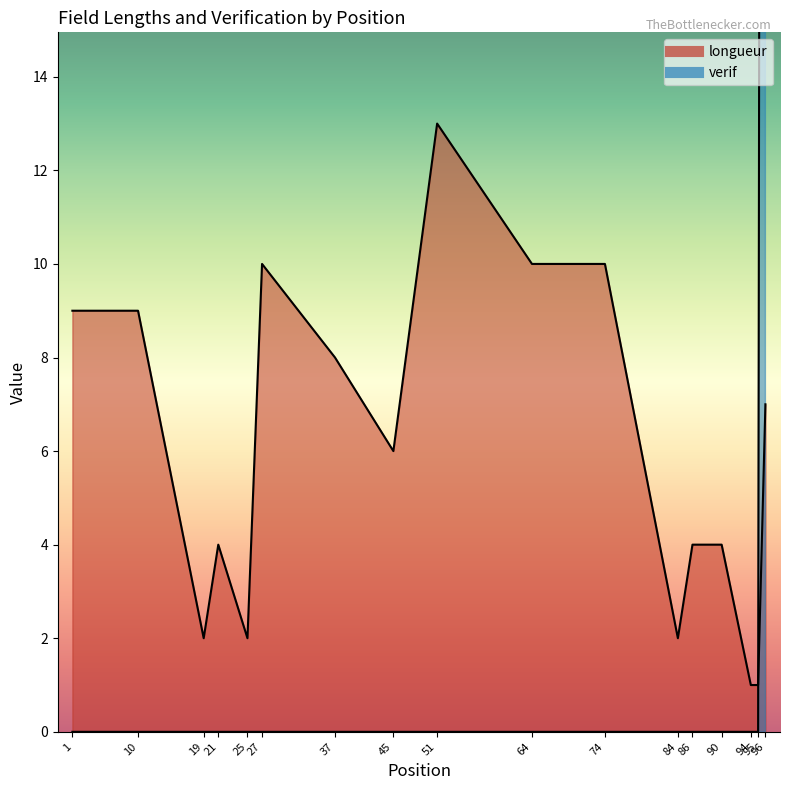

How many data points in longueur are less than 6?

8